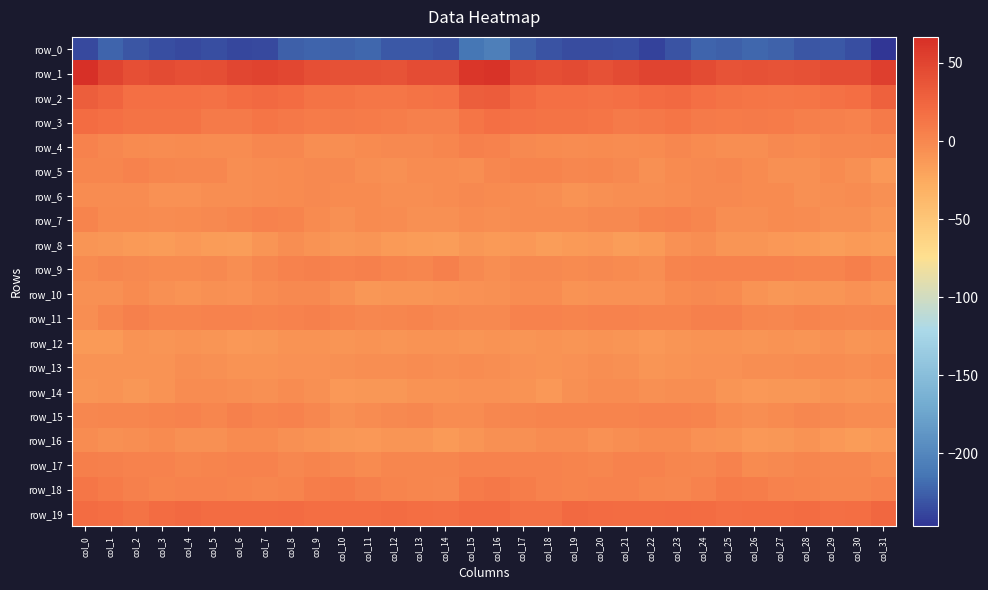

What is the difference between the row_14 values at col_21 and col_1?

4.6